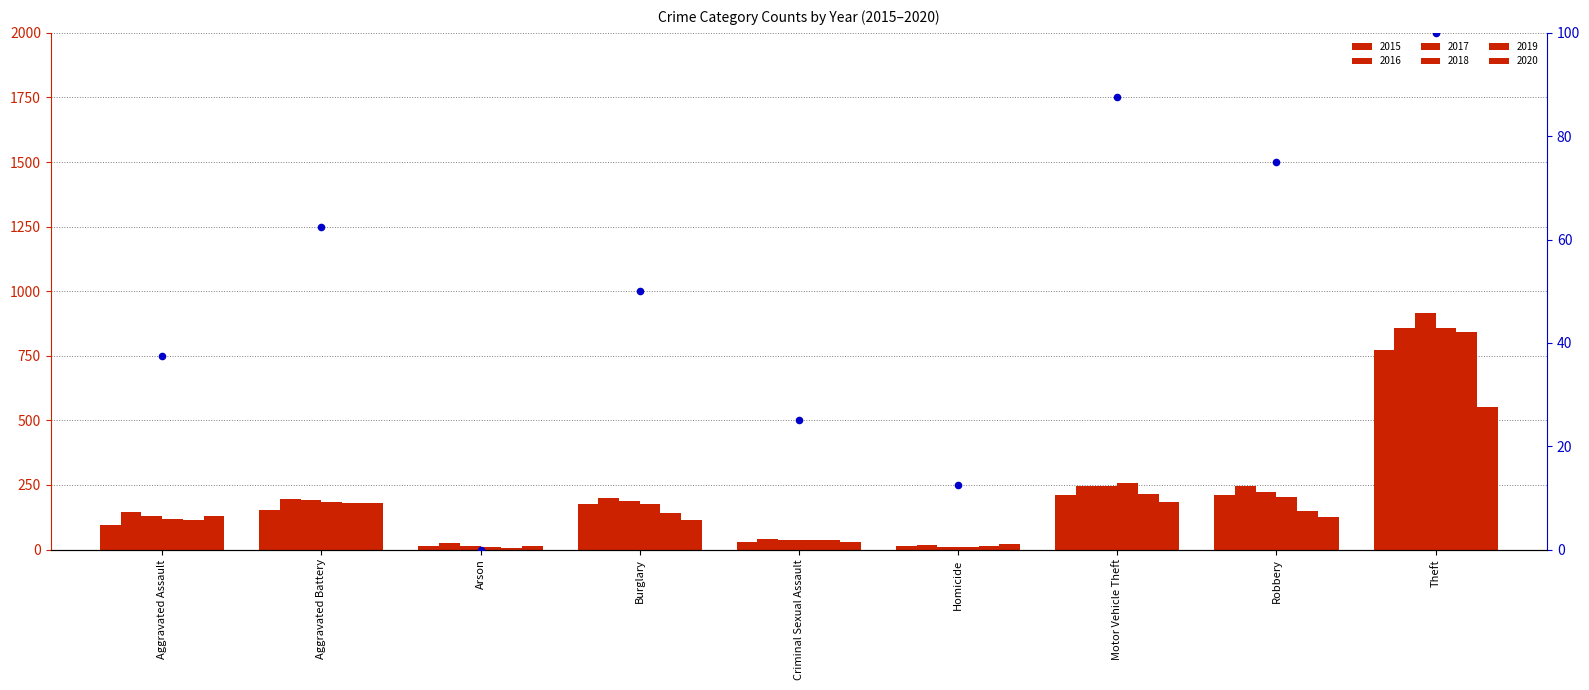

What is the change in value from Arson to Criminal Sexual Assault?

+25.0